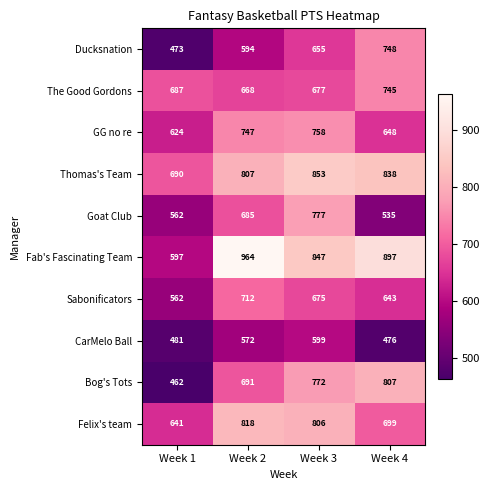

Which category has the lowest value across all series?

Week 1